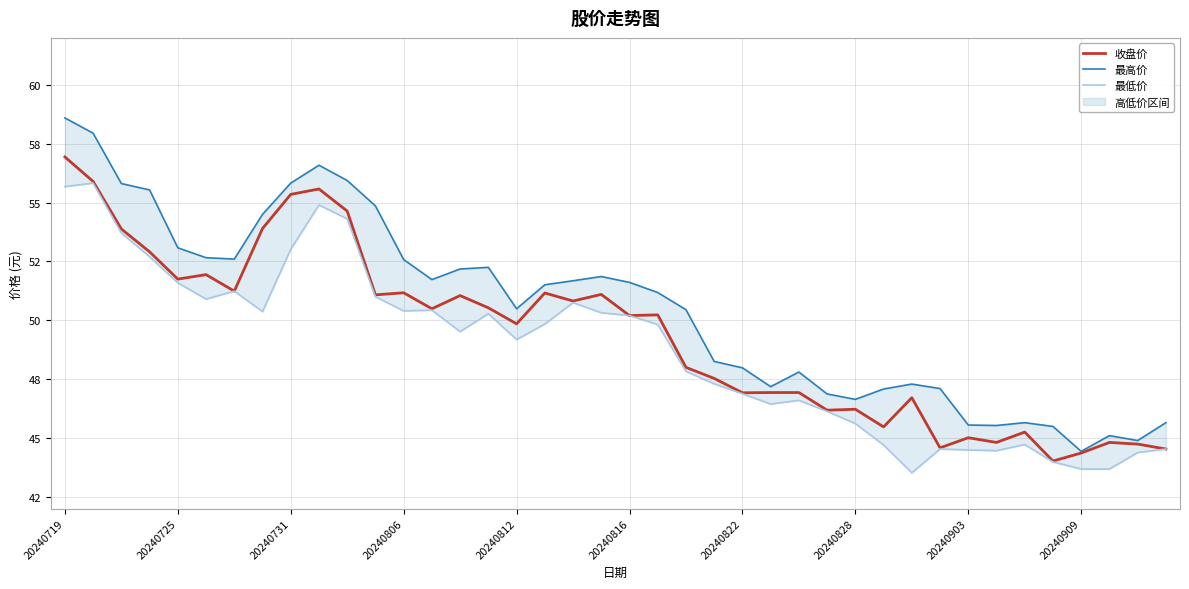

What is the maximum value shown in the chart?

58.6